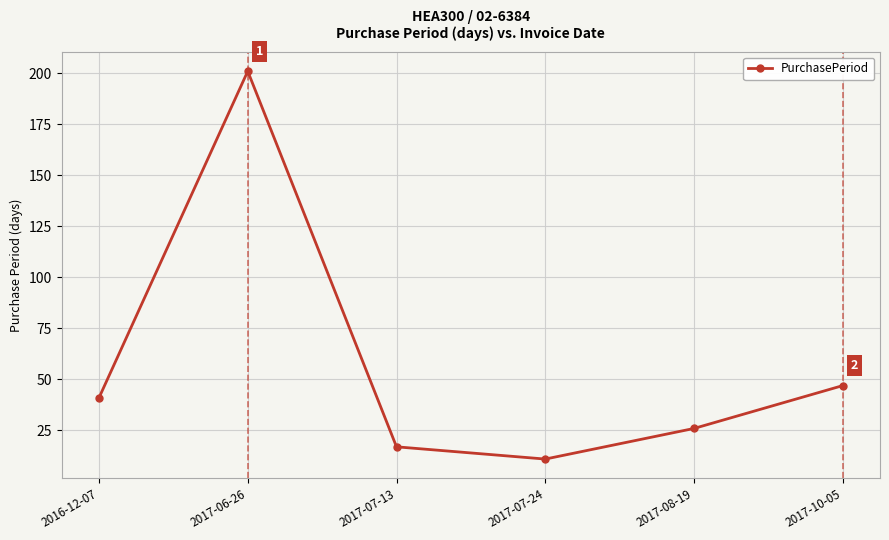

What is the minimum value shown in the chart?

11